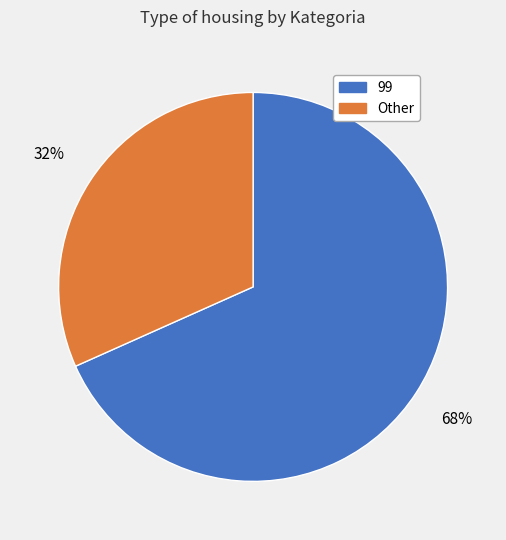

Which slice is the smallest?

Other